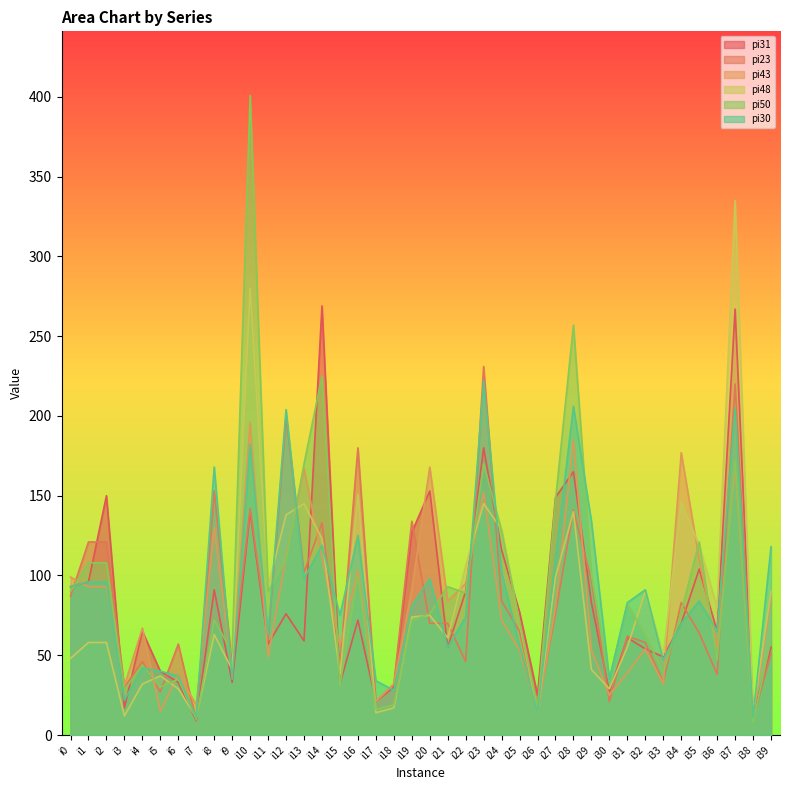

Reading right to left, extract all data points from this chart.

pi31: 55	12	267	65	104	70	49	54	61	27	83	165	149	25	77	116	180	90	55	153	127	30	21	72	32	269	59	76	57	140	33	91	9	33	40	65	17	150	96	93
pi23: 51	10	220	38	64	83	33	58	62	21	97	141	76	16	65	84	231	46	70	70	134	32	21	180	43	133	102	200	60	142	43	153	9	57	27	46	30	121	121	87
pi43: 86	10	167	55	110	177	32	54	39	25	53	185	80	14	53	72	152	95	84	168	91	32	21	103	56	111	167	112	49	196	40	130	19	38	15	67	31	93	93	99
pi48: 90	14	335	80	119	146	50	90	55	29	41	140	99	14	70	129	145	106	61	75	74	17	14	151	38	123	145	138	93	280	41	63	11	29	37	32	12	58	58	48
pi50: 60	8	172	47	121	77	39	63	82	35	100	257	147	17	71	128	170	89	93	76	72	19	16	100	31	225	170	110	90	401	52	72	10	35	30	44	28	108	108	90
pi30: 118	11	205	65	84	70	47	91	83	35	134	206	111	14	56	102	222	74	55	98	81	28	34	125	75	119	98	204	63	182	35	168	11	37	40	42	22	96	96	93